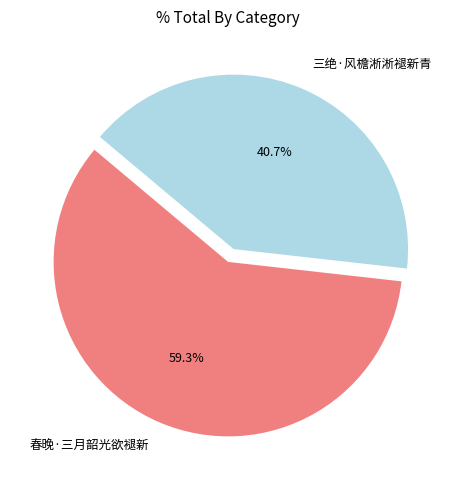

Count the number of slices in the pie.

2